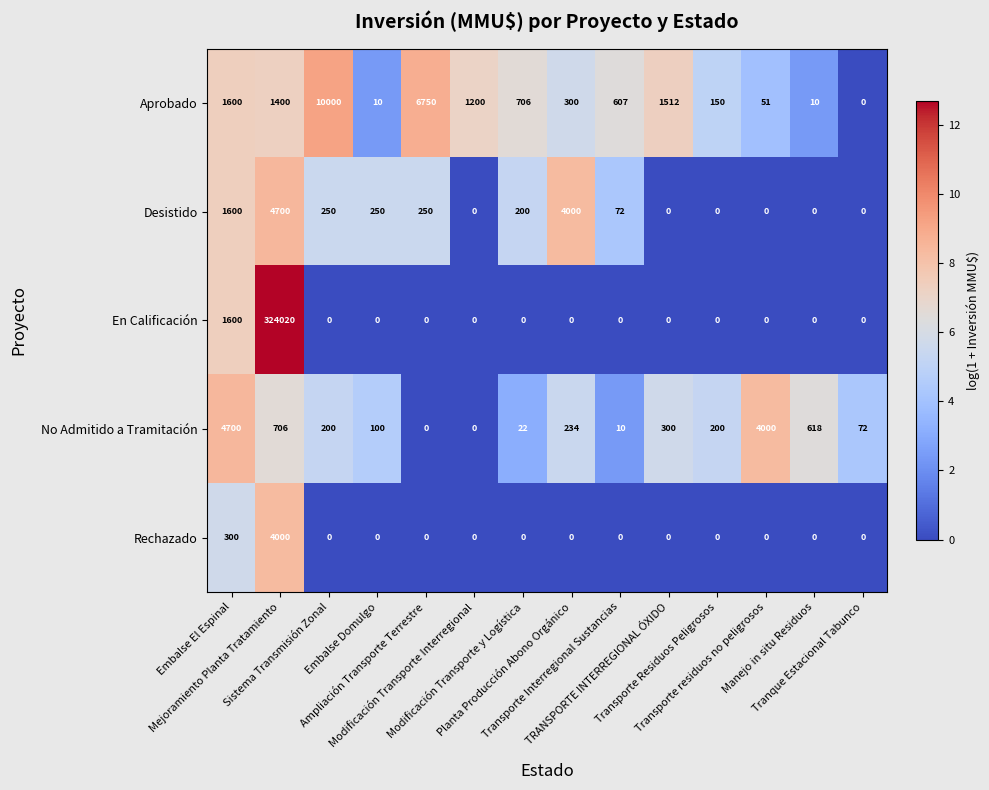

What is the maximum value shown in the chart?

324020